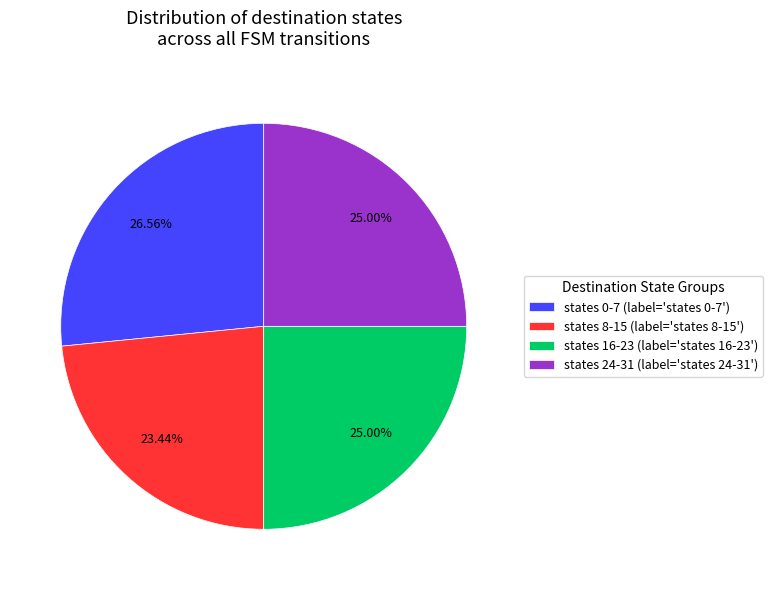

Does states 8-15 (label='states 8-15') account for over 50% of the chart?

No